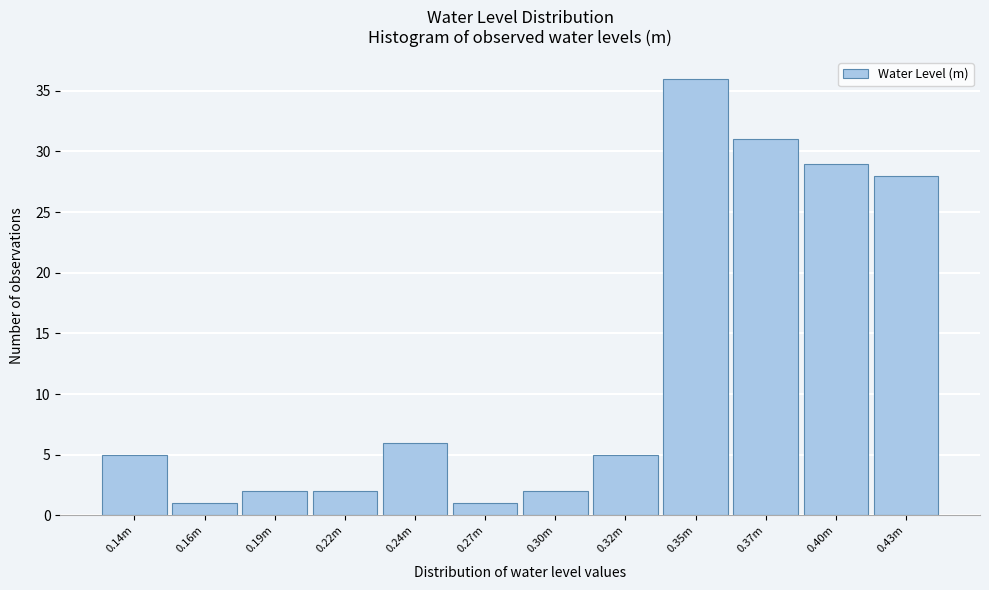

Reading left to right, extract all data points from this chart.

5	1	2	2	6	1	2	5	36	31	29	28